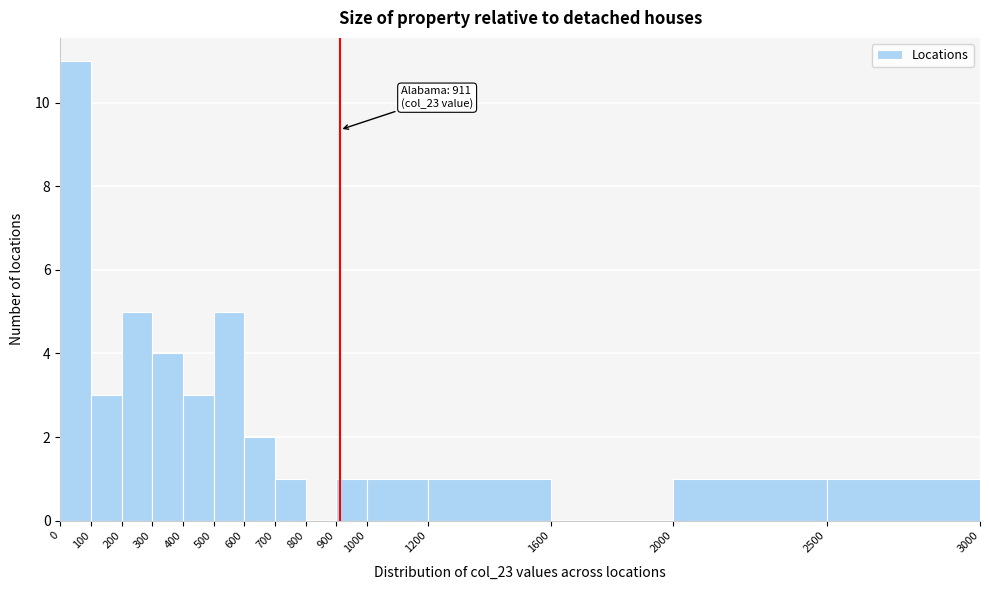

Over which range of the x-axis is the bar tallest?

0 to 100